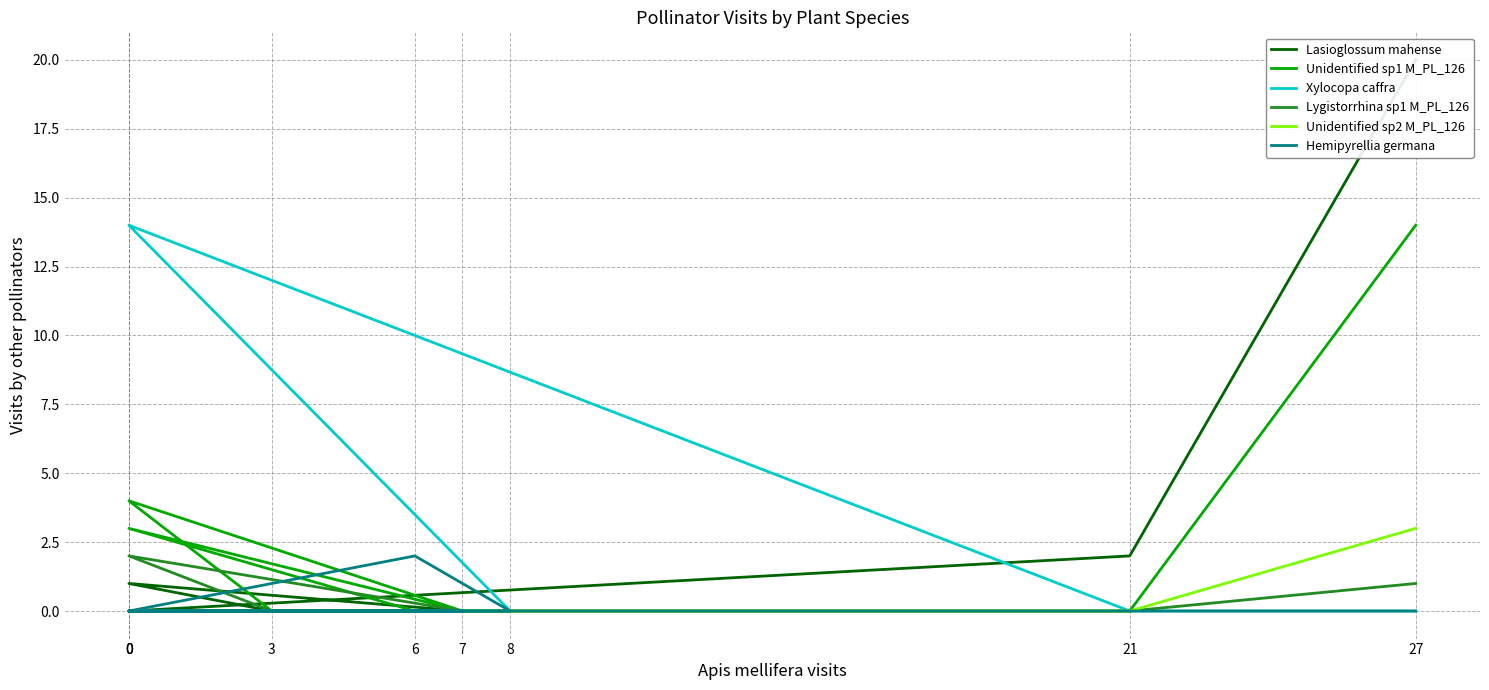

True or false: Xylocopa caffra and Unidentified sp1 M_PL_126 intersect in this chart.

False